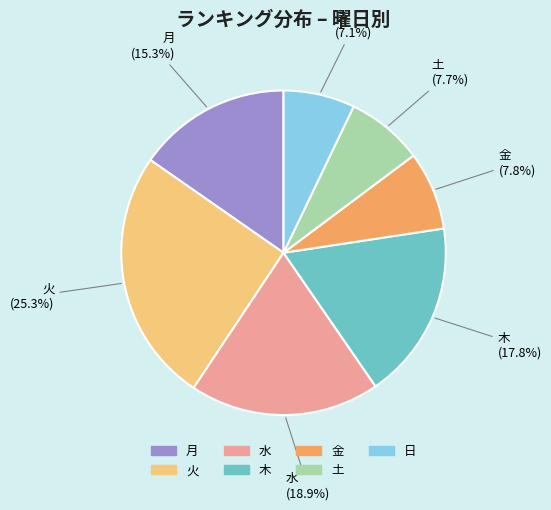

To the nearest percent, what is the average slice percentage?

14%